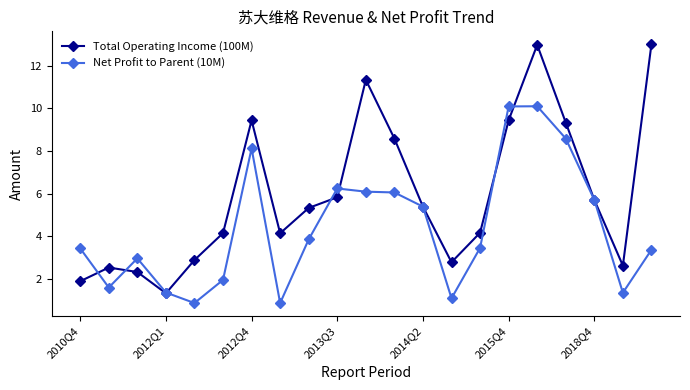

What is the difference between the second highest and minimum values in the Total Operating Income (100M) series?

11.6